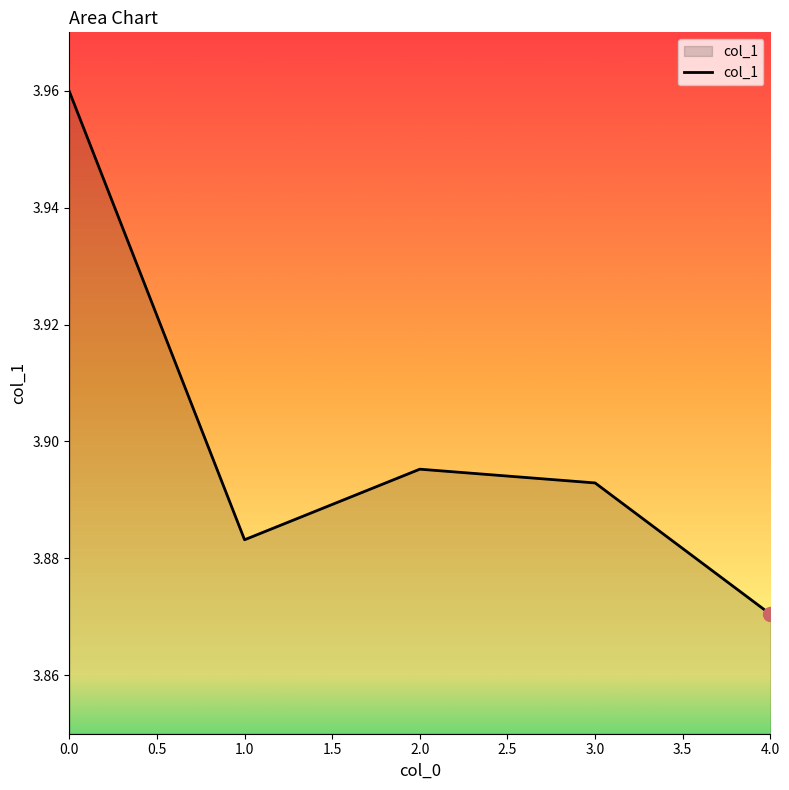

Is it true that the value at 1.0 is 2.4?

False